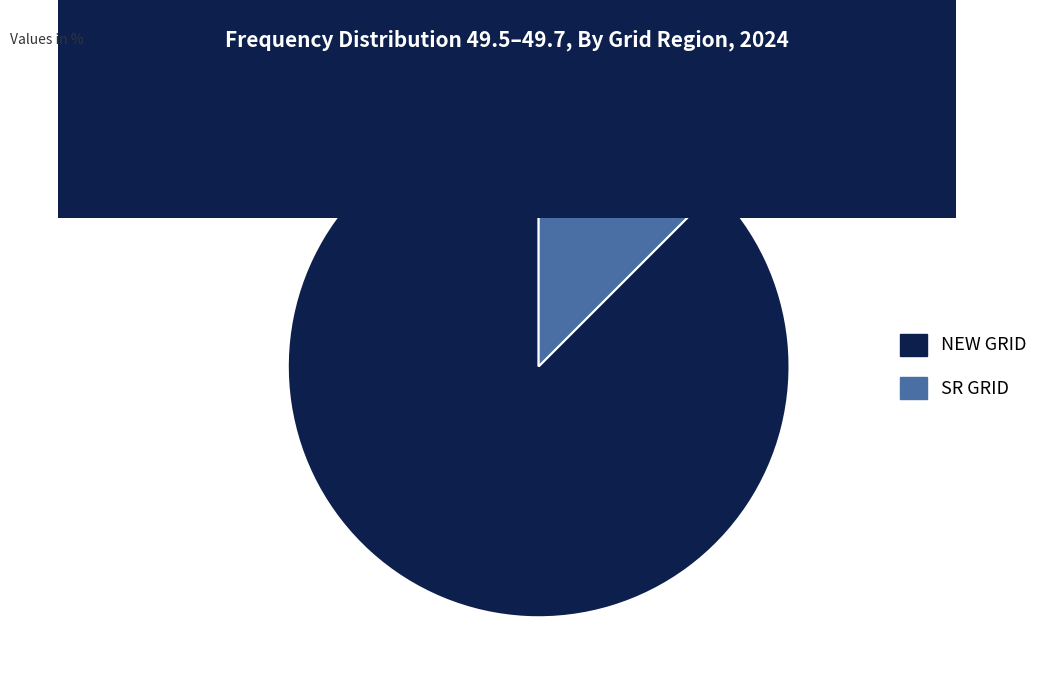

Is the sum of NEW GRID and SR GRID greater than half?

Yes